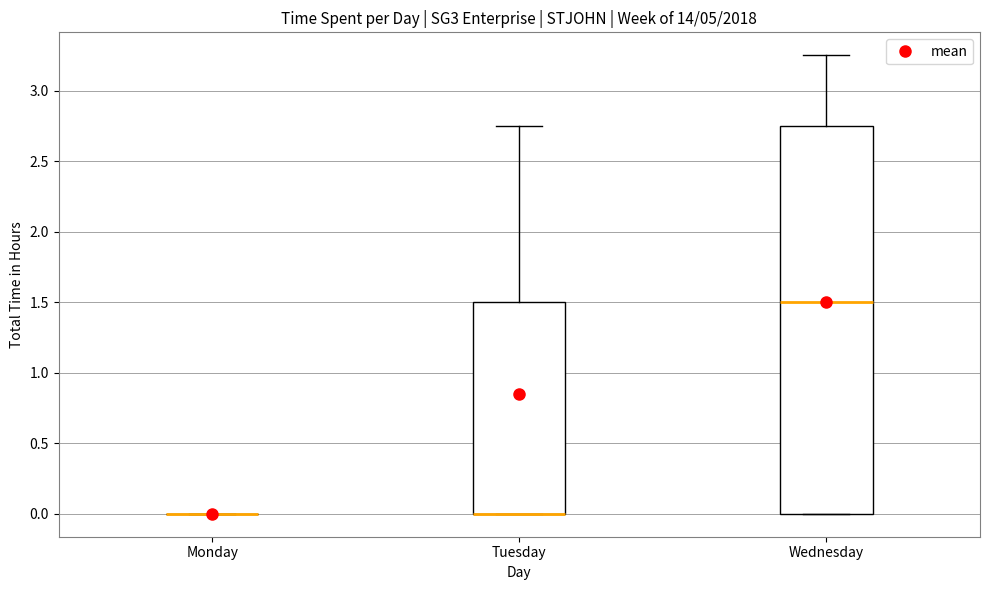

Where is the lower edge of the box for Tuesday on the y-axis? The values are not printed on the chart, so give them approximately, as read against the axis.

0.00